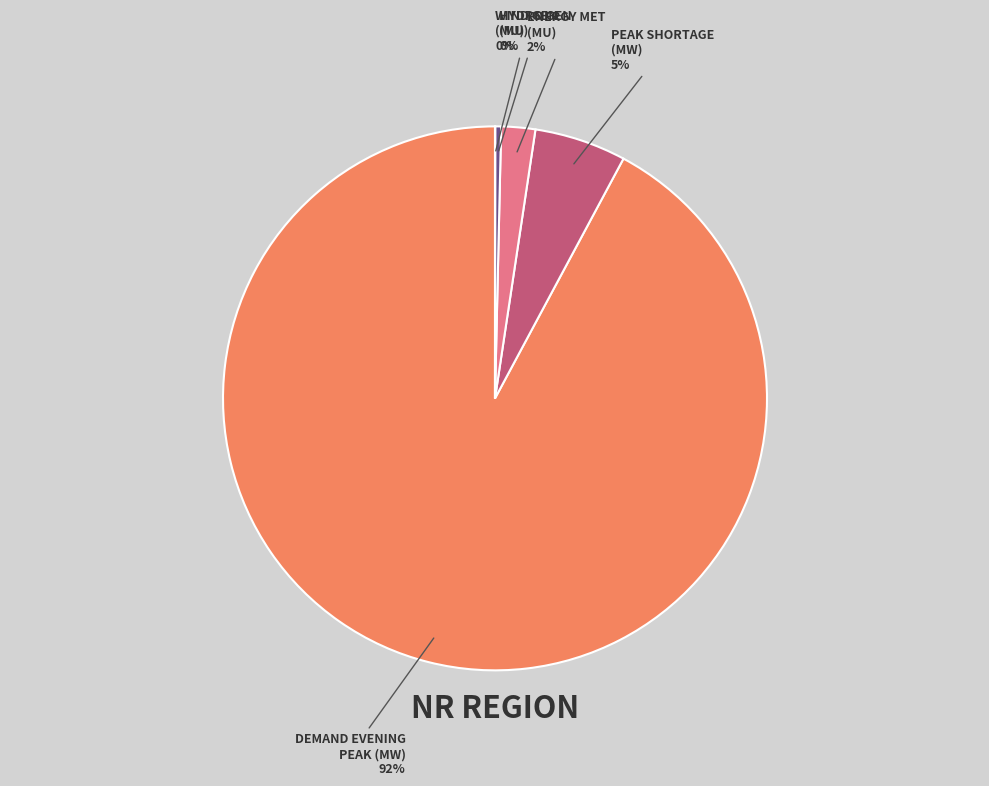

Which category has the biggest portion of the pie?

DEMAND EVENING PEAK (MW)